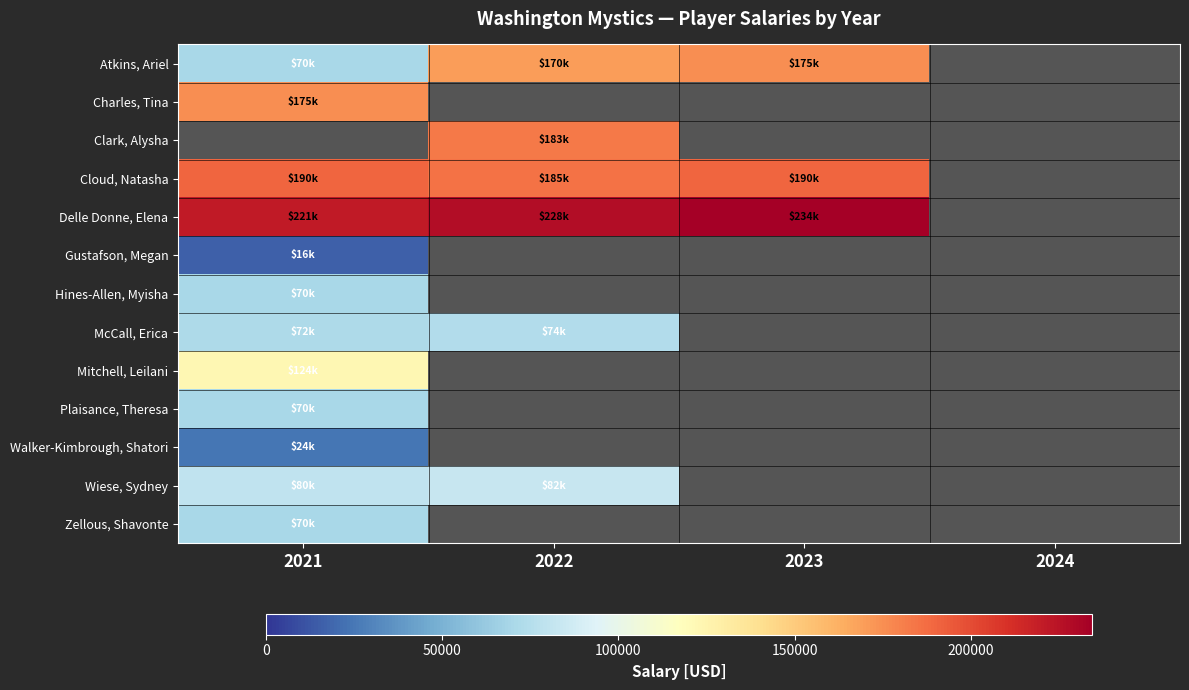

What is the difference between the maximum and minimum values in the Wiese, Sydney series?

2400.0